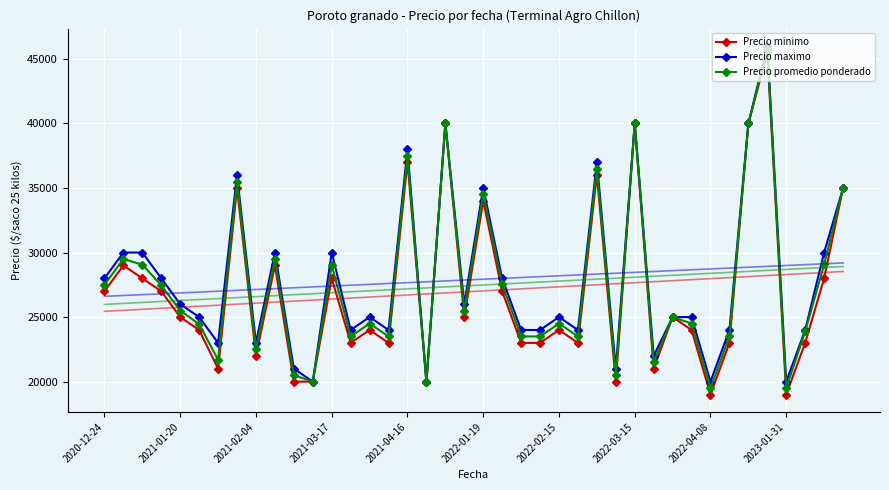

True or false: Precio minimo and Precio promedio ponderado intersect in this chart.

False